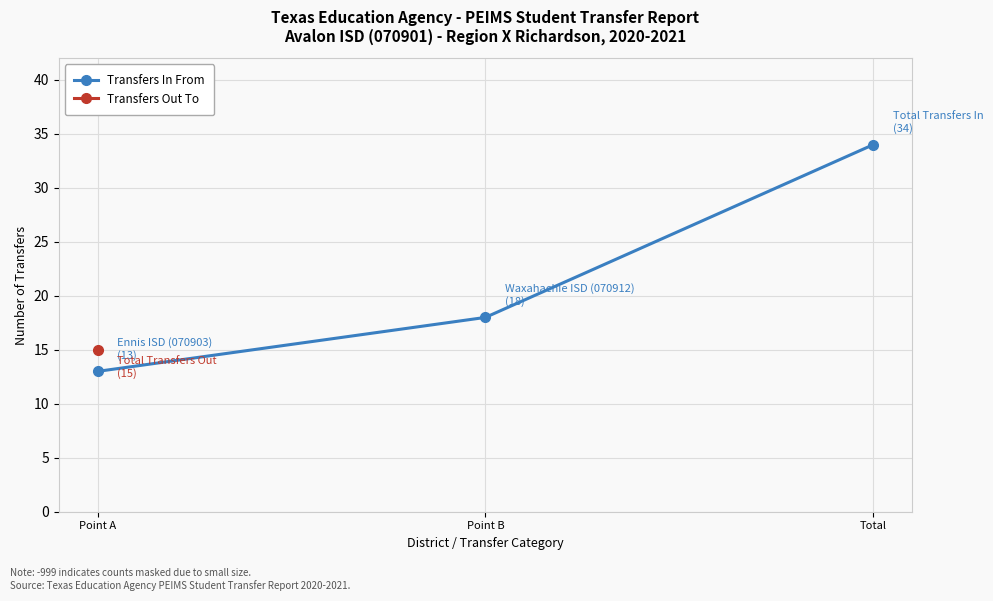

The value at Point B is 5. True or false?

False